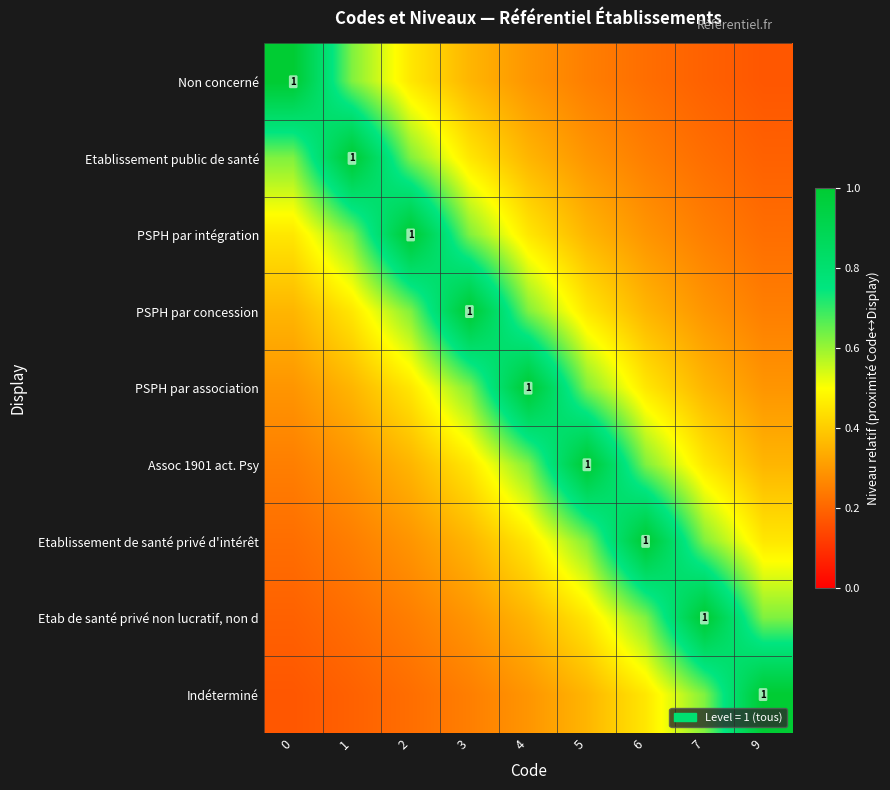

What is the greatest value displayed?

1.0